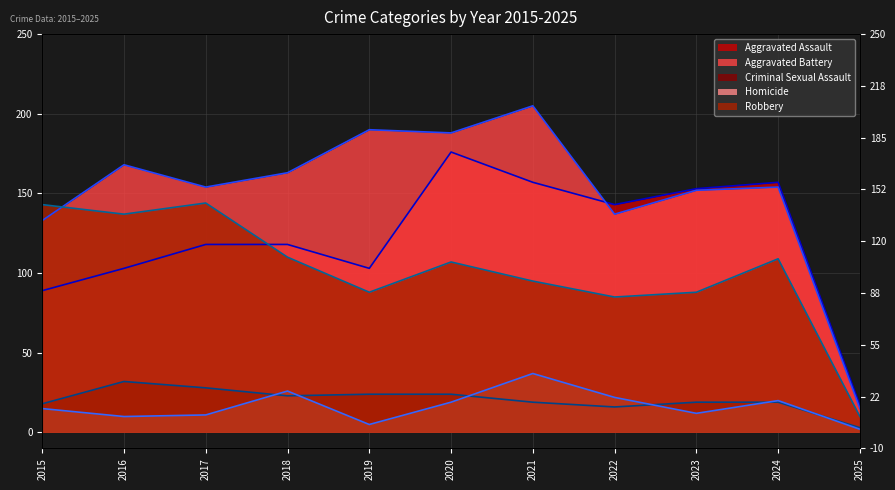

True or false: Criminal Sexual Assault and Robbery intersect in this chart.

False